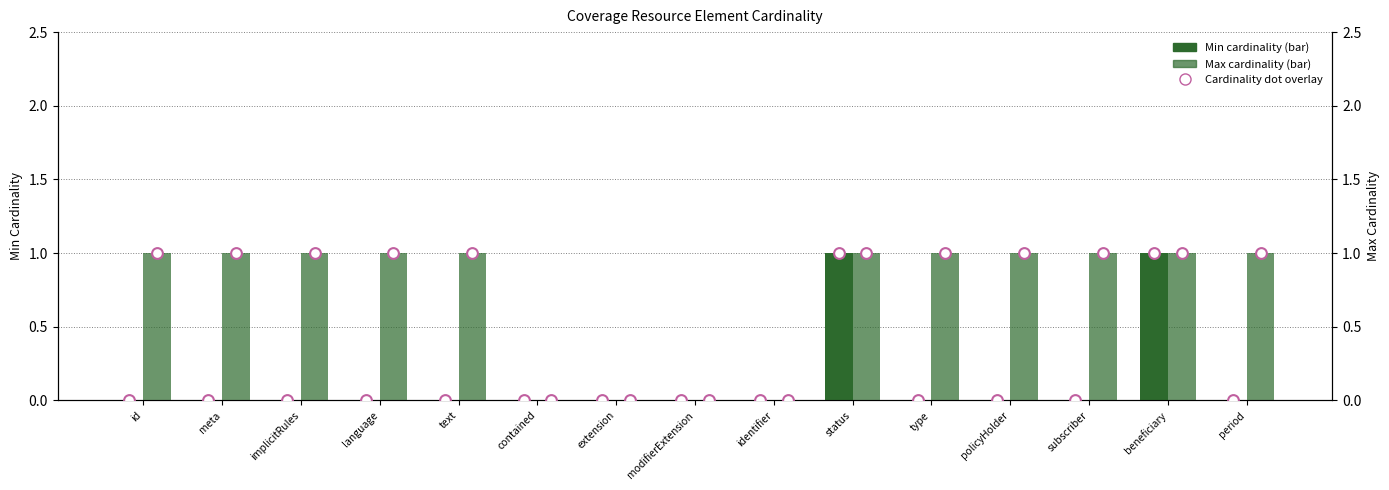

At which category is the sum across all series the highest?

status